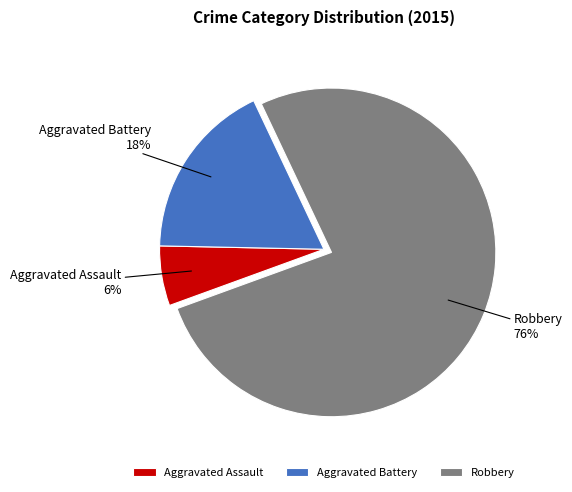

To the nearest percent, what is the average slice percentage?

33%